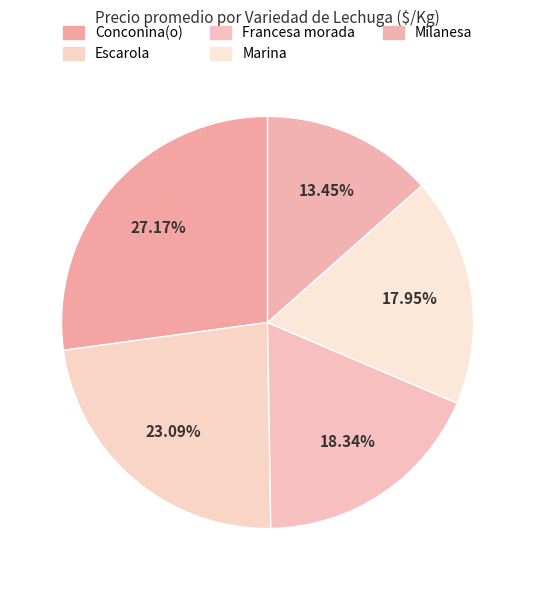

What is the smallest slice in the pie chart?

Milanesa